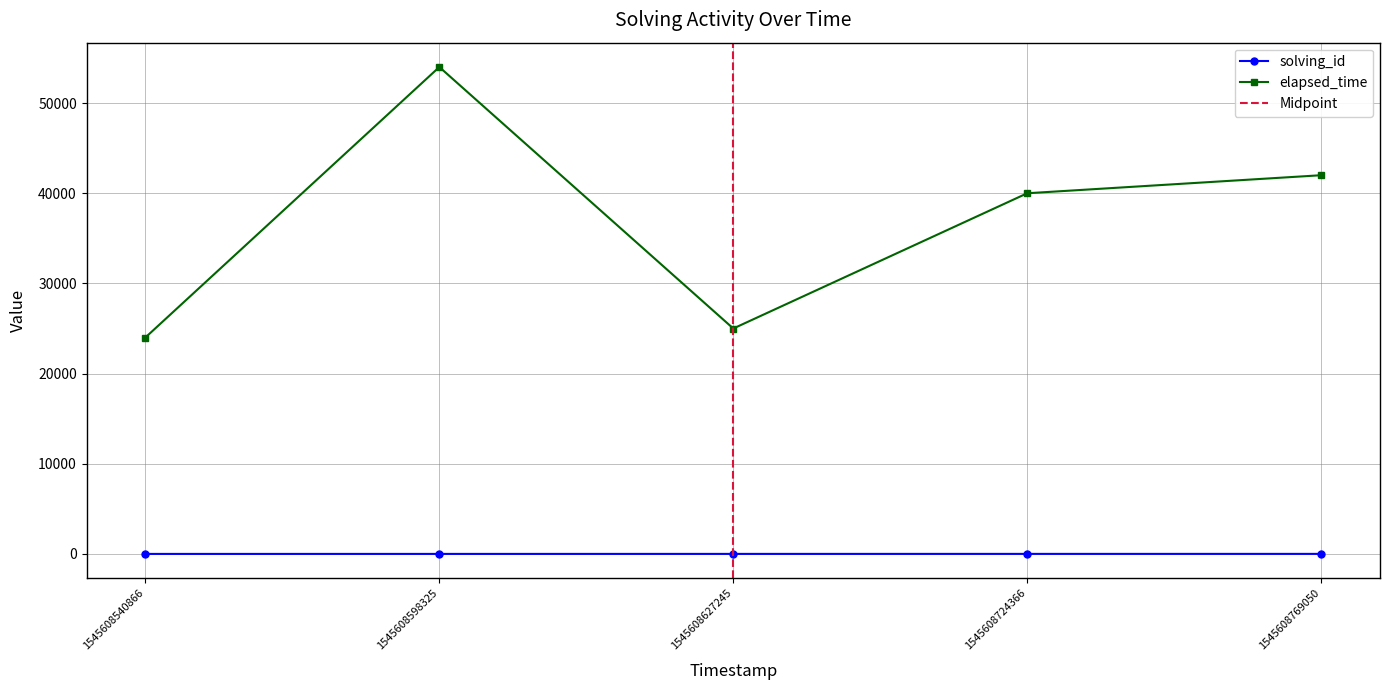

At which label does elapsed_time reach its peak?

1545608598325